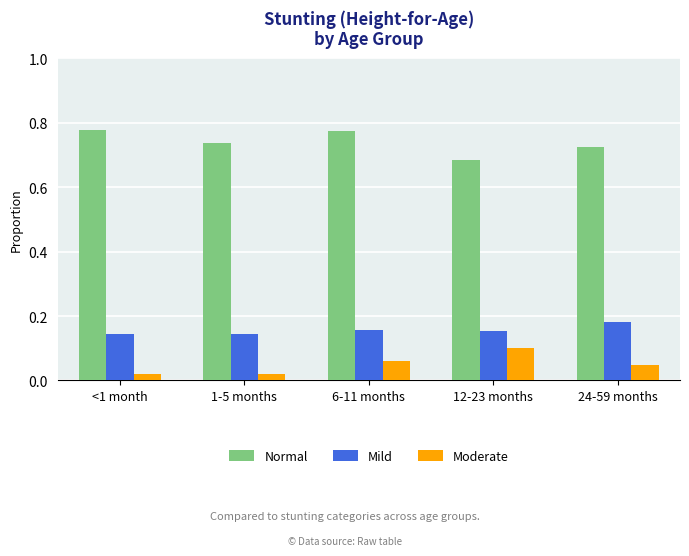

What is the spread (max minus min) of values at 12-23 months?

0.6